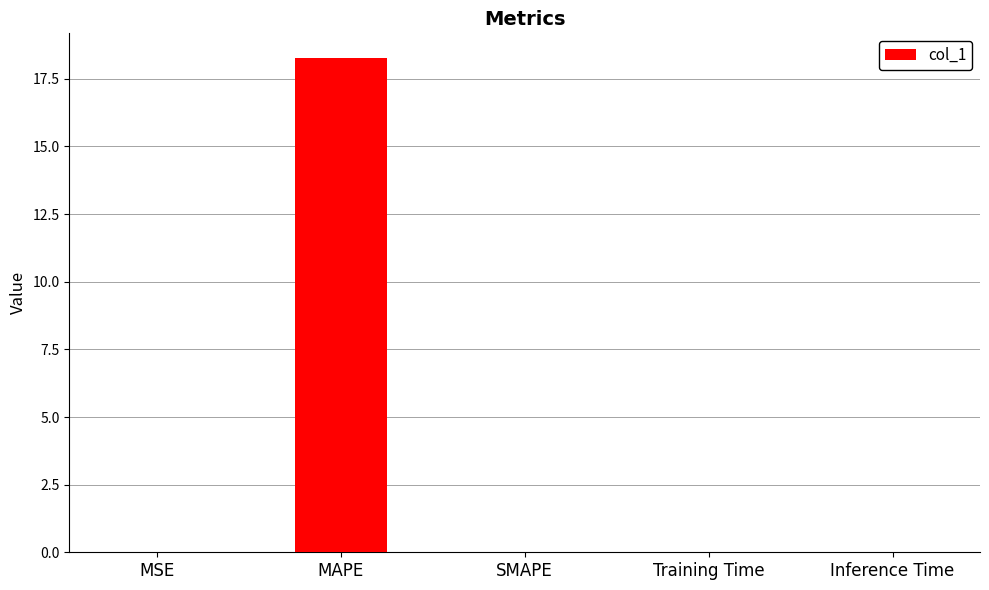

The value at MAPE is 18.3. True or false?

True